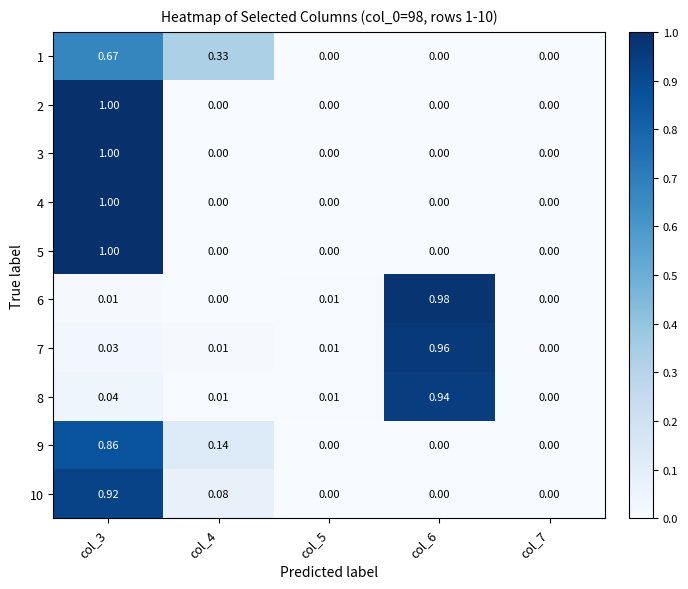

How many distinct data groups are displayed?

10